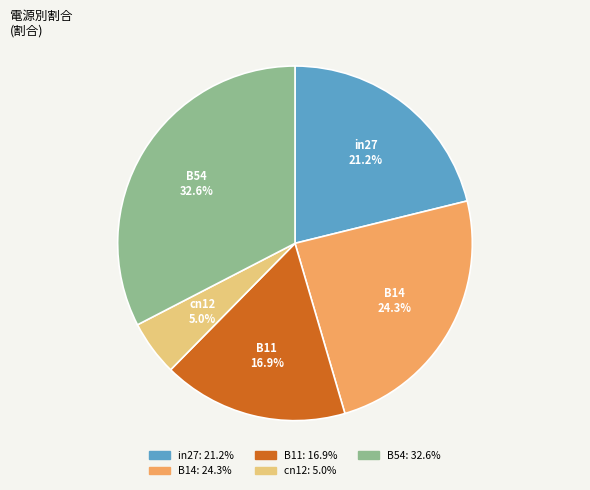

How many segments does this pie chart have?

5